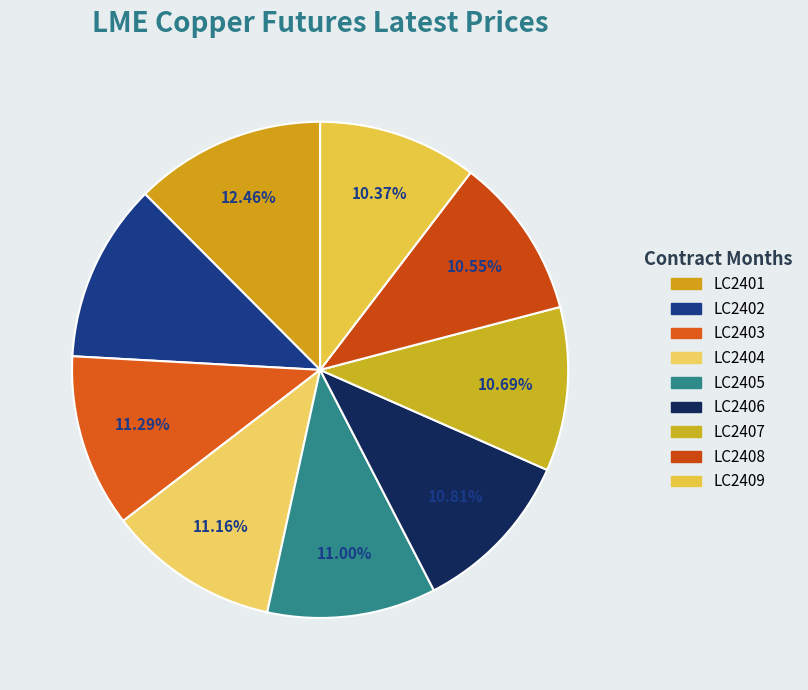

To the nearest percent, what is the average slice percentage?

11%